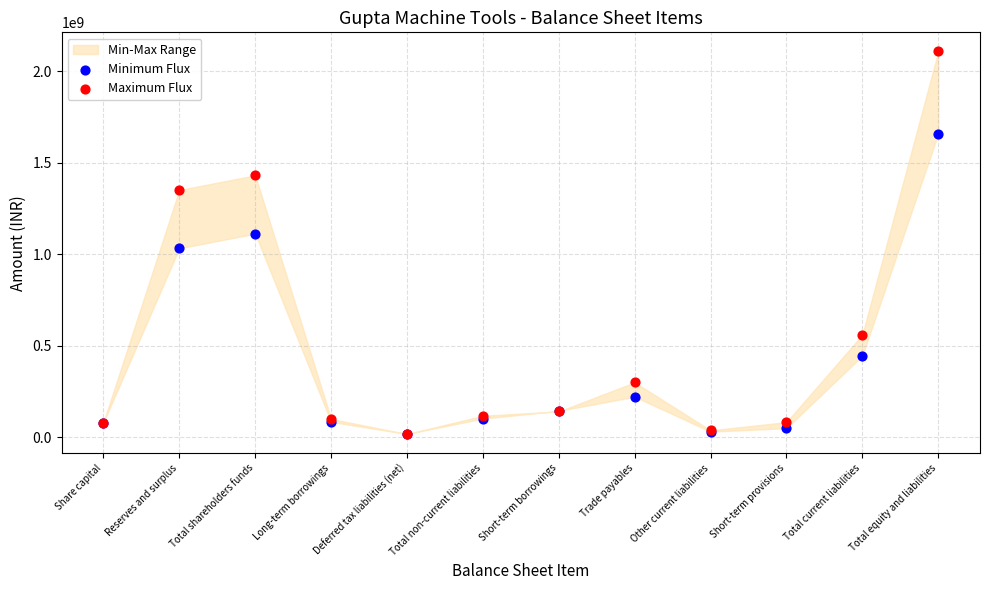

Which series reaches the maximum Y coordinate?

Maximum Flux